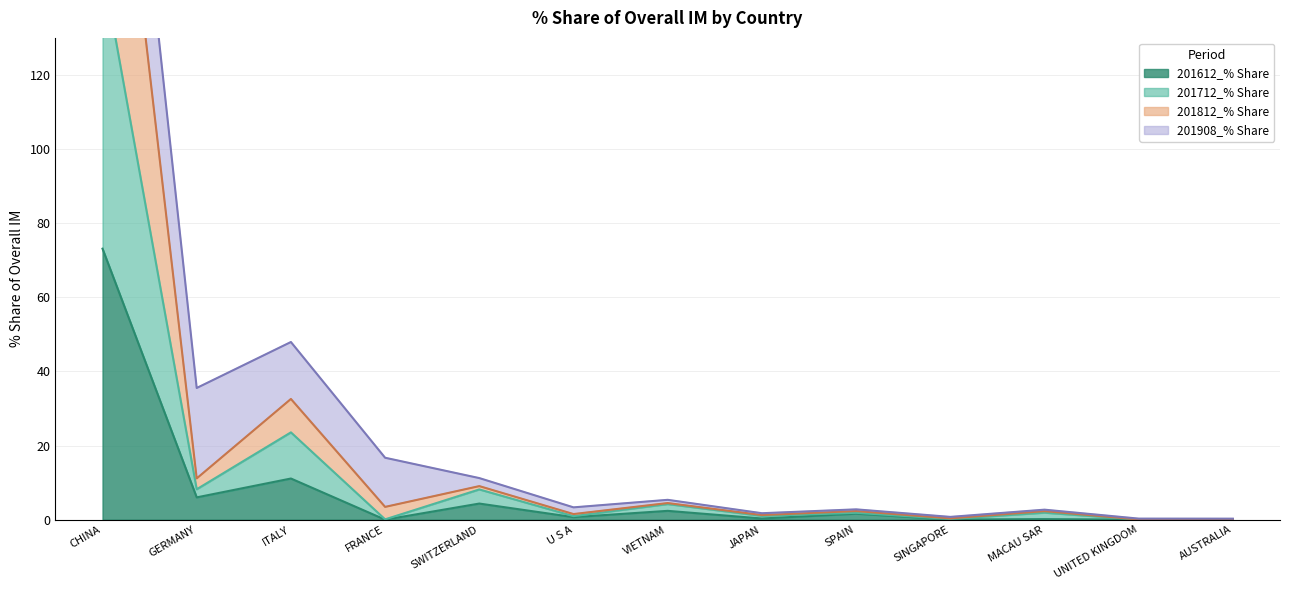

What is the label of the 13th point from the right?

CHINA